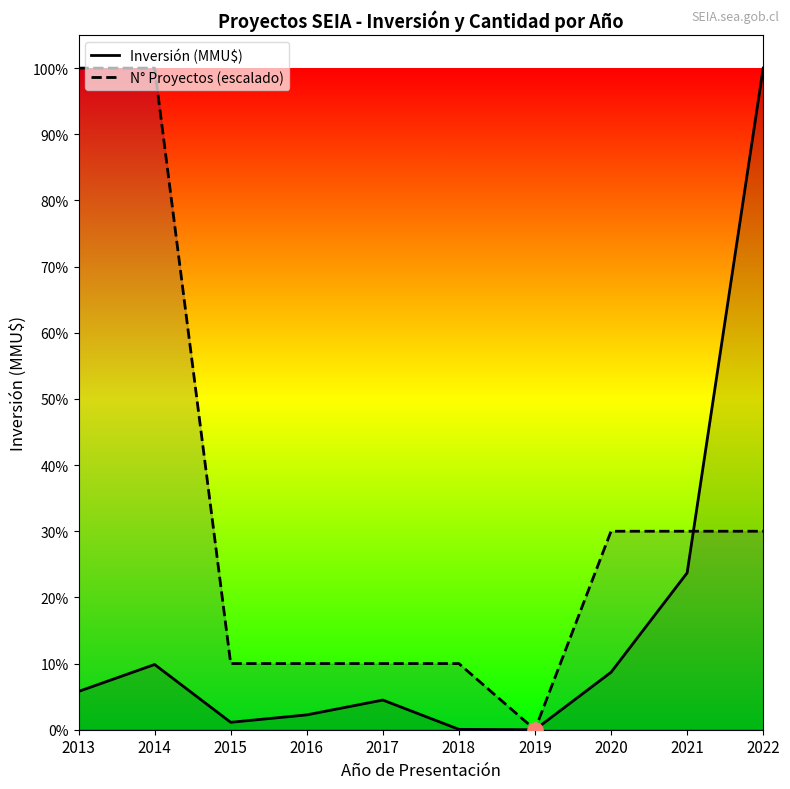

Which series has the widest spread of Y values?

Inversión (MMU$)